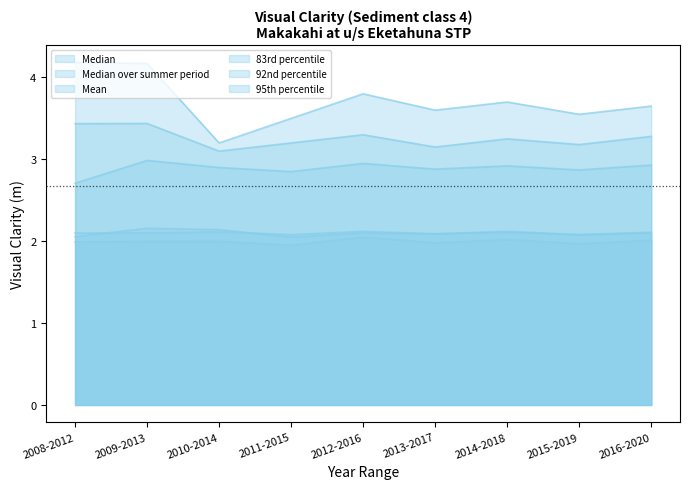

What is the label of the 1st point from the left?

2008-2012